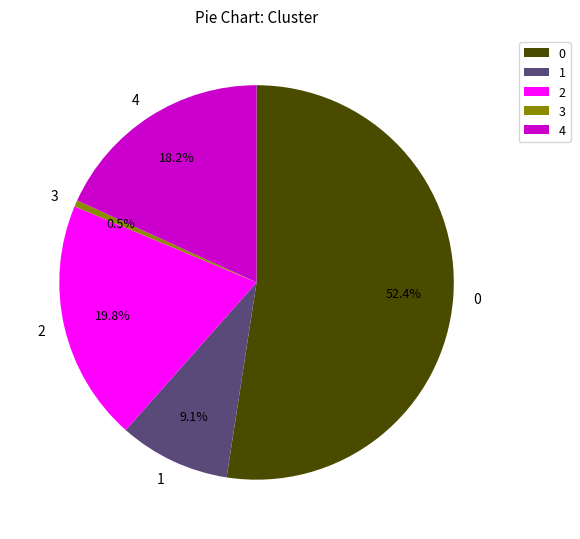

To the nearest percent, what is the difference between the largest and smallest slice percentages?

52%